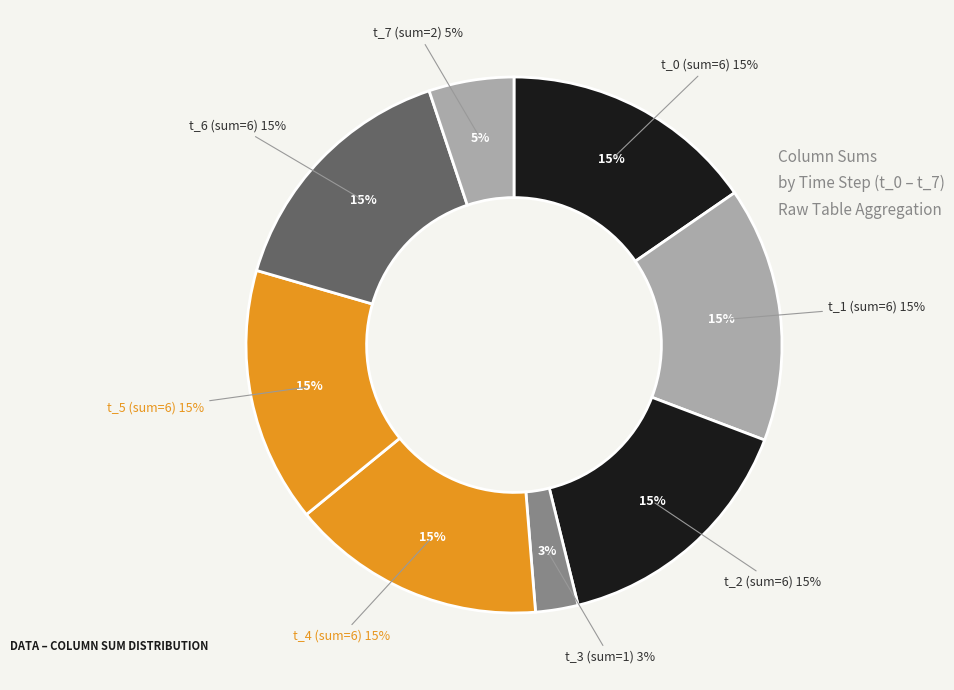

Count the number of slices in the pie.

6